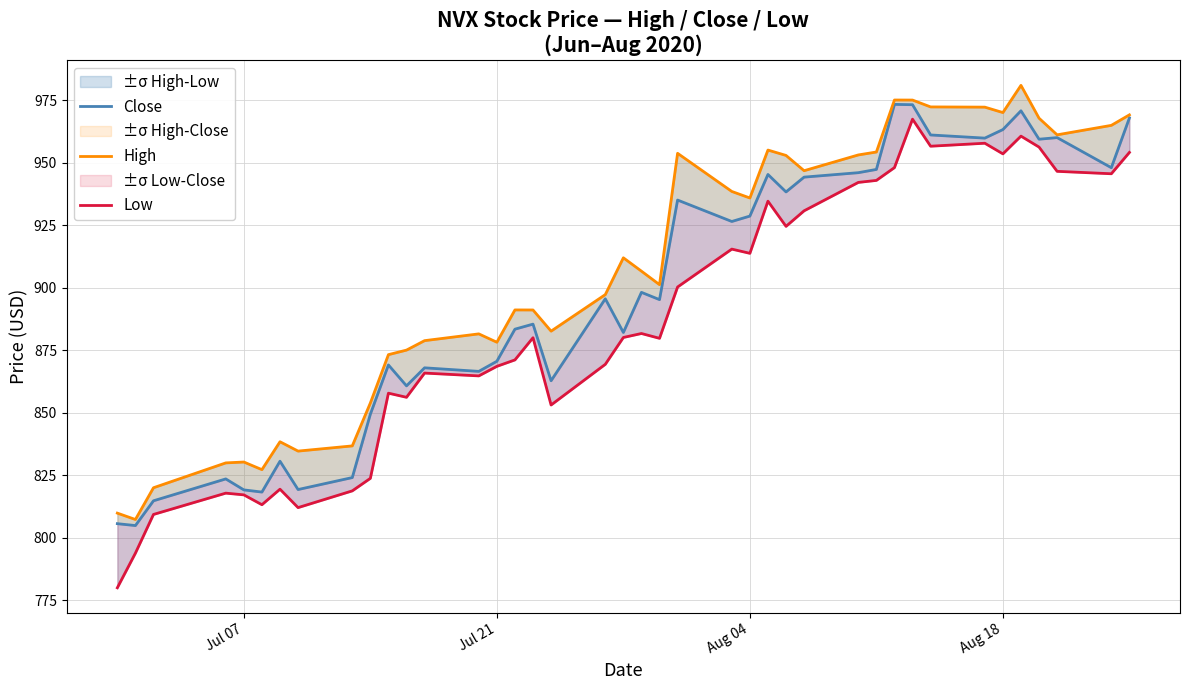

True or false: Low has more than 0 interior local peaks.

True